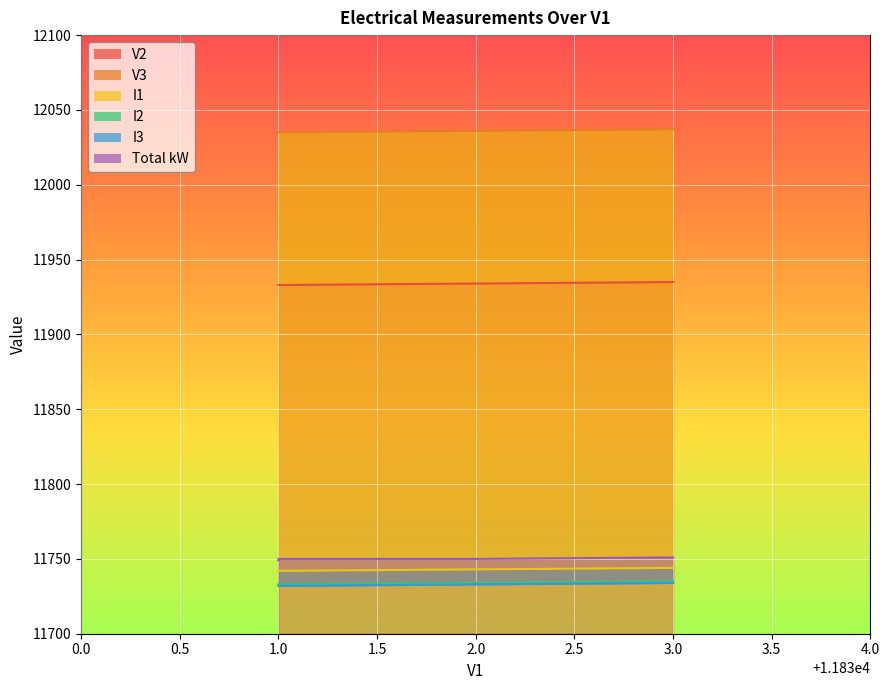

The Total kW series shows 11750 at 2.0. True or false?

True